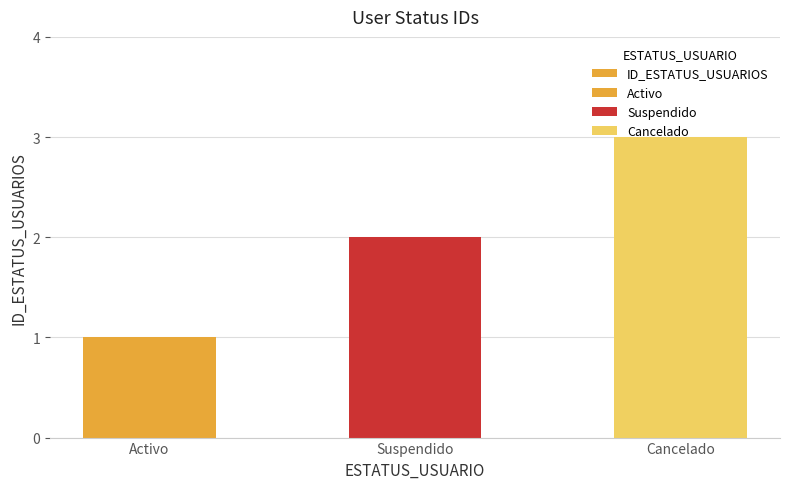

Are the bars horizontal?

No